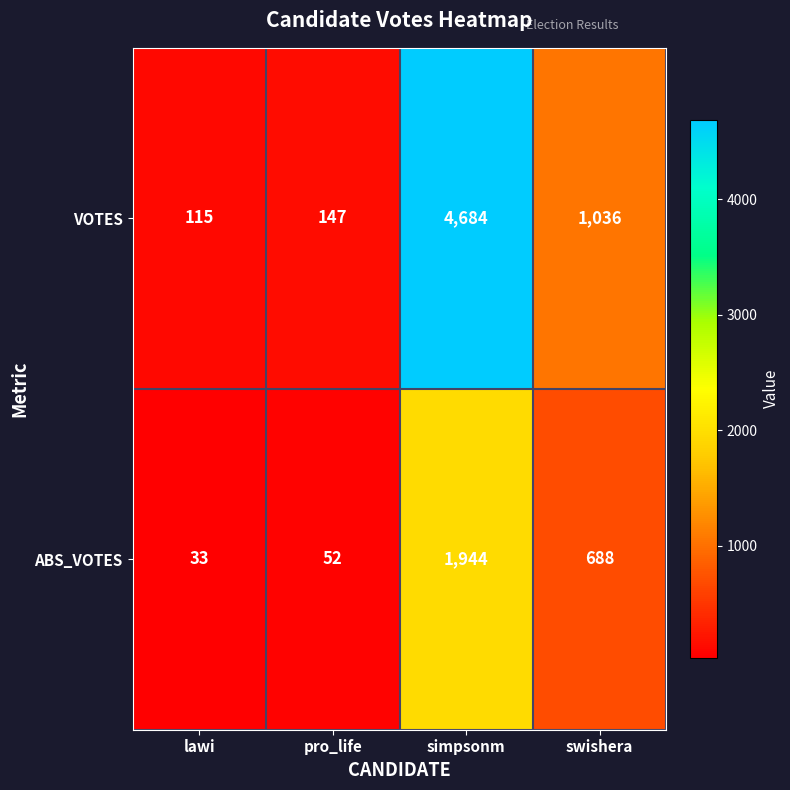

What is the sum of all ABS_VOTES values?

2717